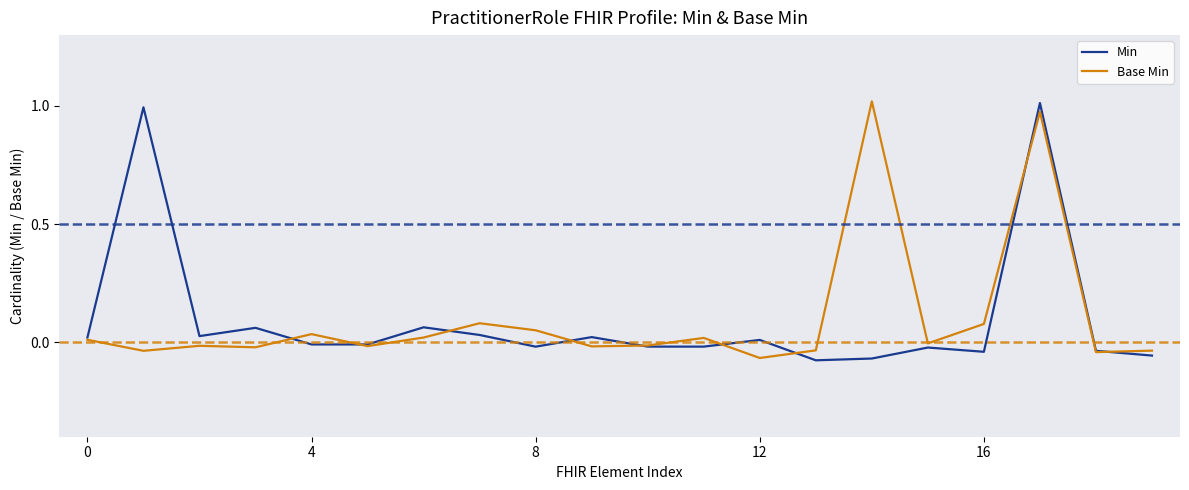

How many distinct data groups are displayed?

2